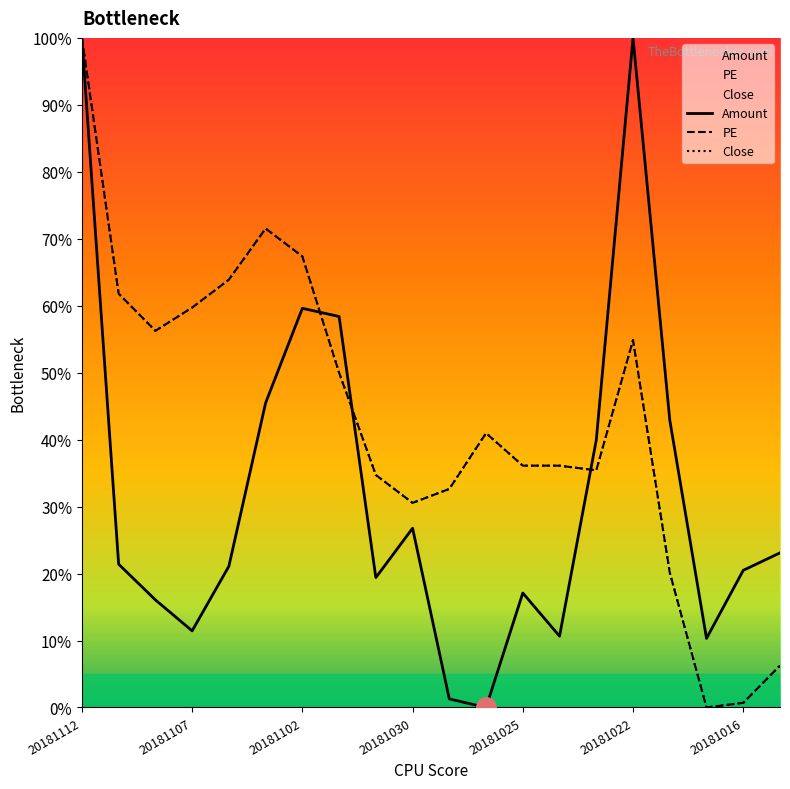

What is the average value of the Amount series?

32.3